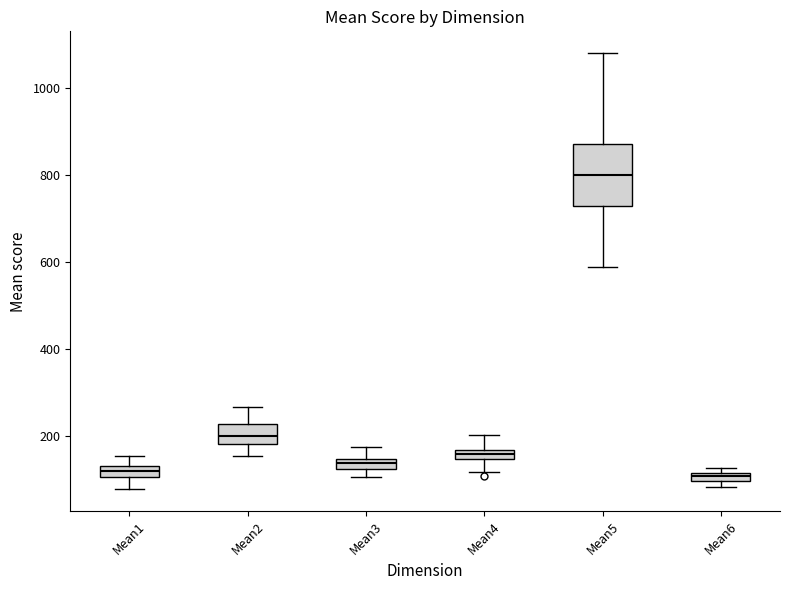

Comparing the boxes themselves (not the whiskers), which one is the tallest?

Mean5